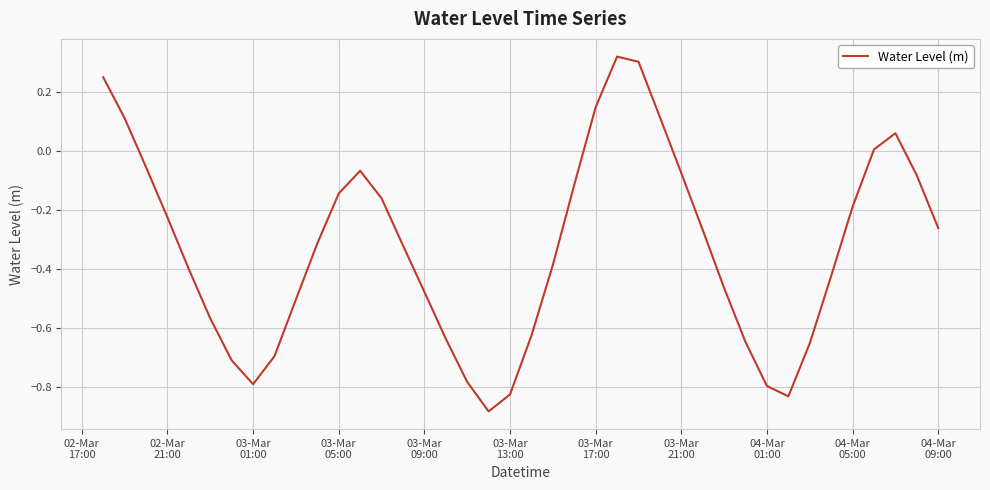

What is the difference between the maximum and minimum values?

1.2